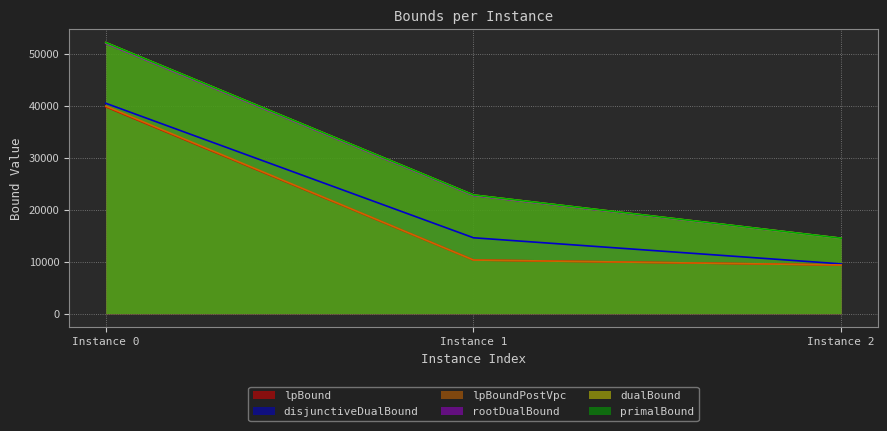

Reading left to right, what are all the values shown in this chart?

lpBound: 39794.7	10331.1	9375.1
disjunctiveDualBound: 40473.2	14609.1	9591.2
lpBoundPostVpc: 39929.2	10331.1	9375.1
rootDualBound: 51980.8	22713.9	14505.0
dualBound: 52148.0	22834.5	14520.3
primalBound: 52148.0	22835.4	14520.4